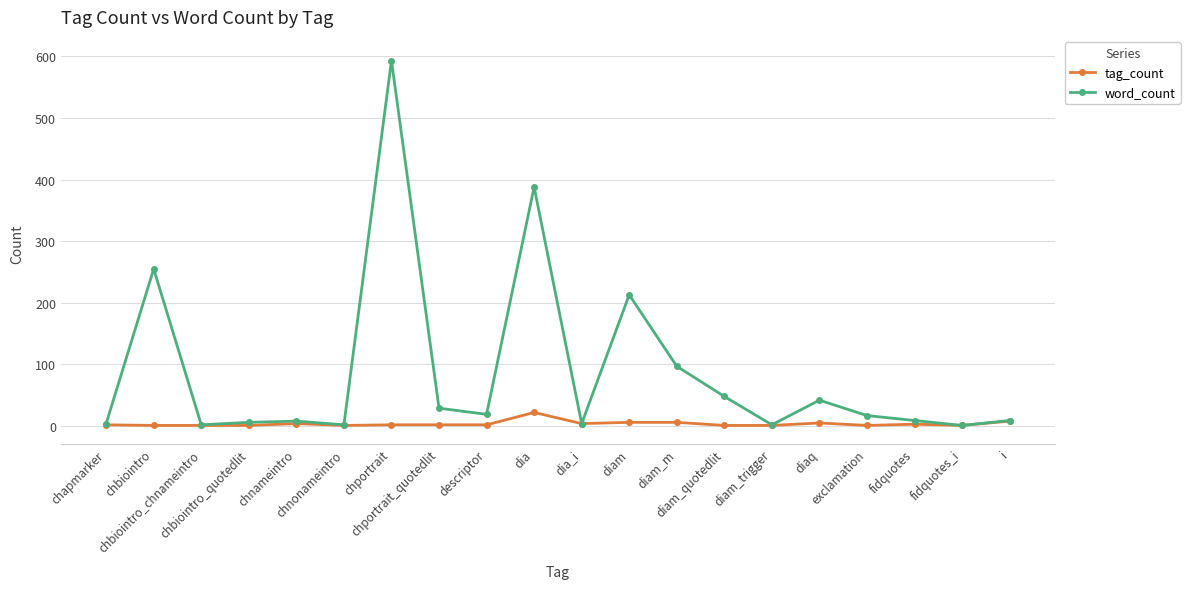

How many lines are shown in the chart?

2